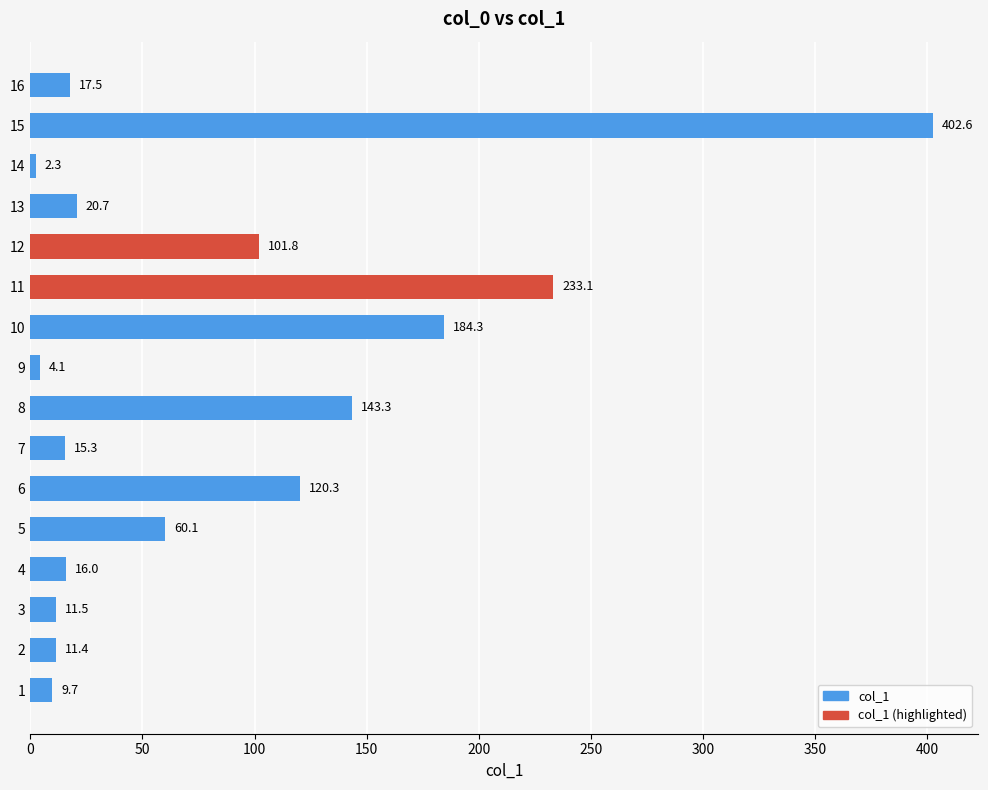

At which category does the chart reach its peak across all series?

15